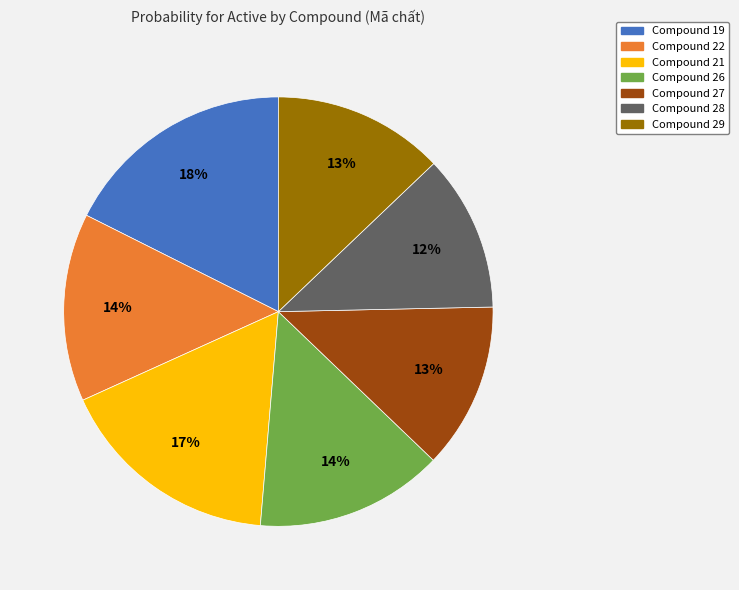

Is there a majority slice in this chart?

No